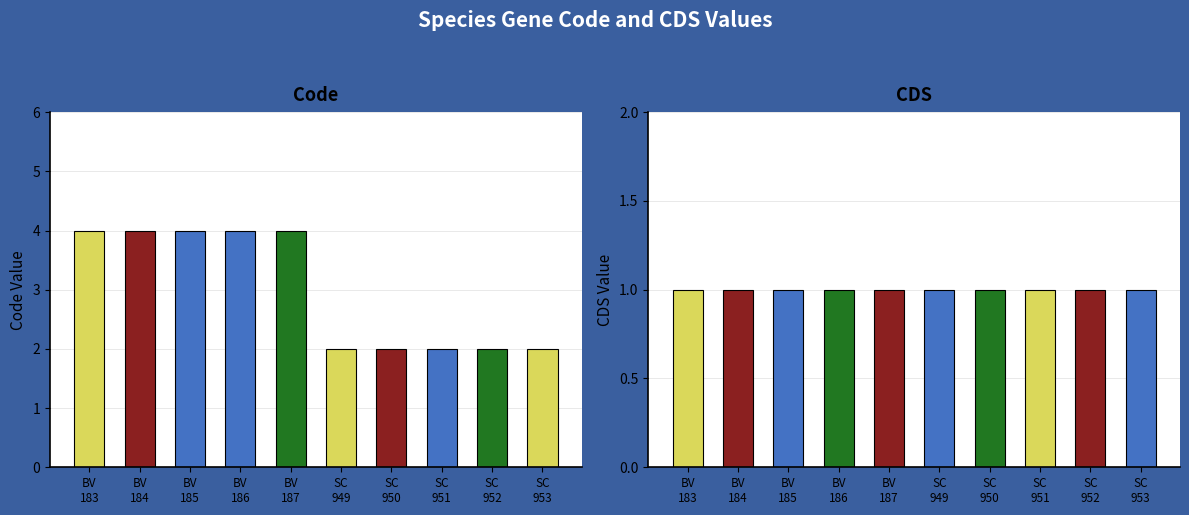

What is the minimum value shown in the chart?

1